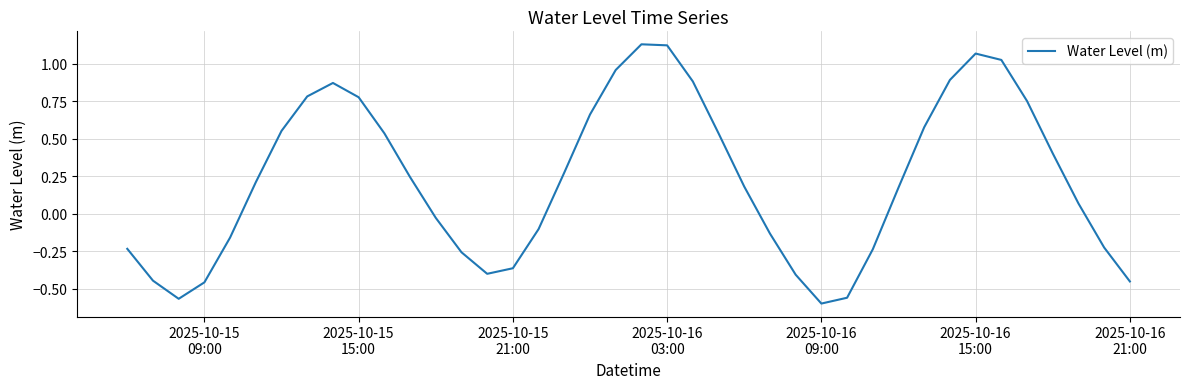

What is the difference between the maximum and minimum values?

1.7